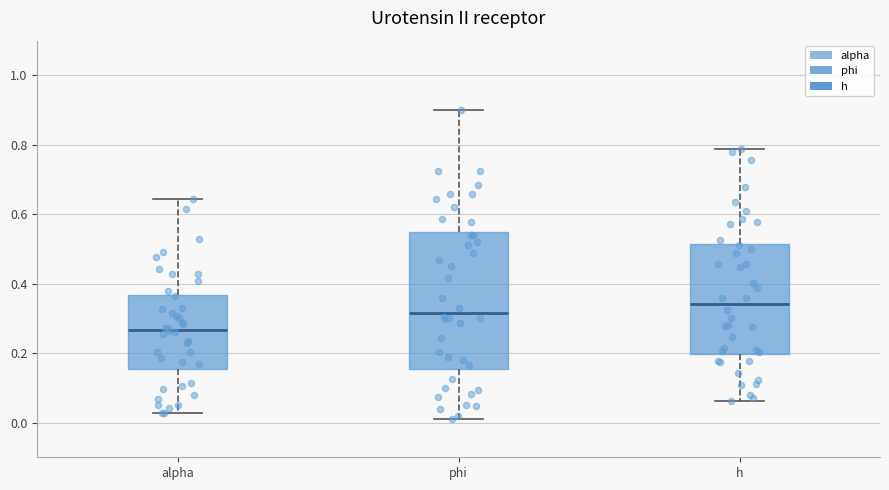

Where is the lower edge of the box for phi on the y-axis? The values are not printed on the chart, so give them approximately, as read against the axis.

0.16